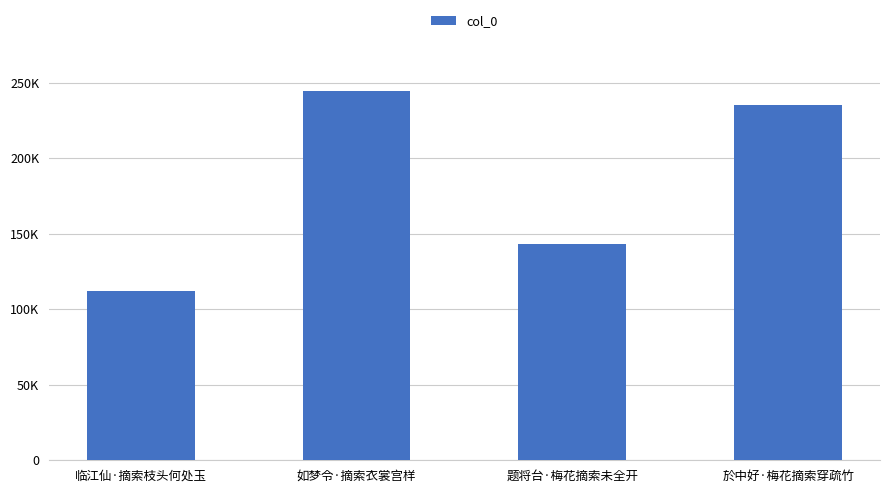

Are the bars grouped side by side (vs. stacked)?

No